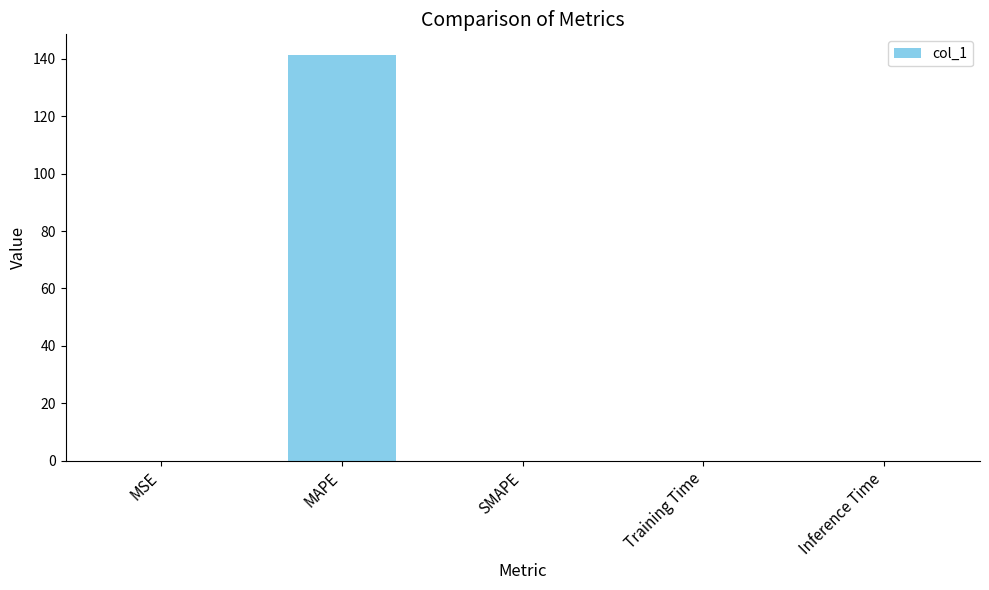

Which has a higher value, MAPE or Inference Time?

MAPE